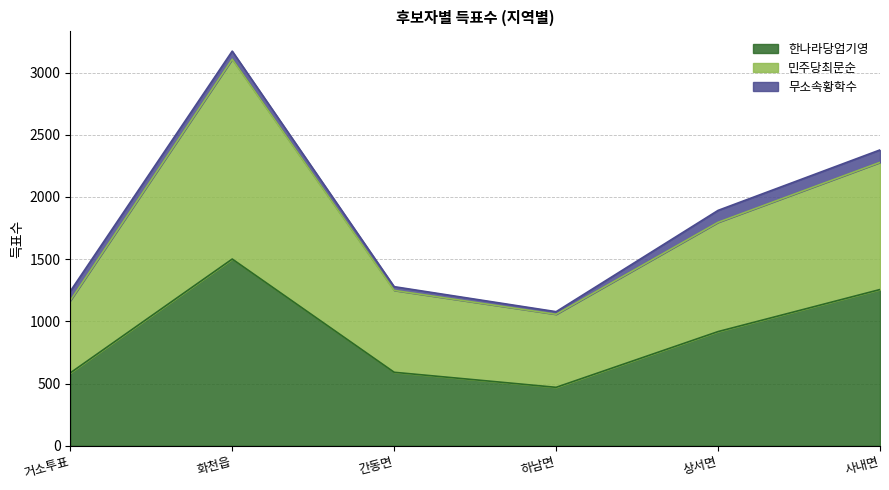

The value of 한나라당엄기영 at 간동면 is 591. True or false?

True